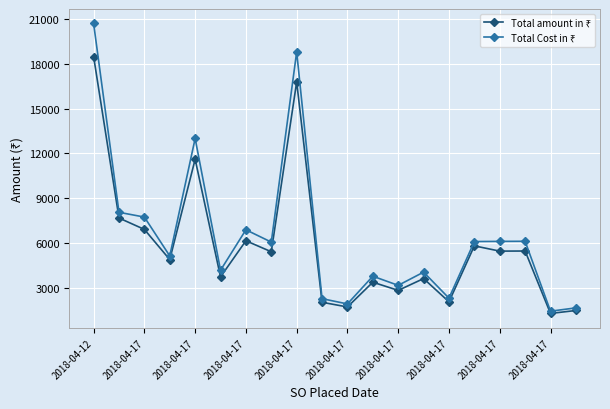

At how many categories does at least one series exceed 9461?

3